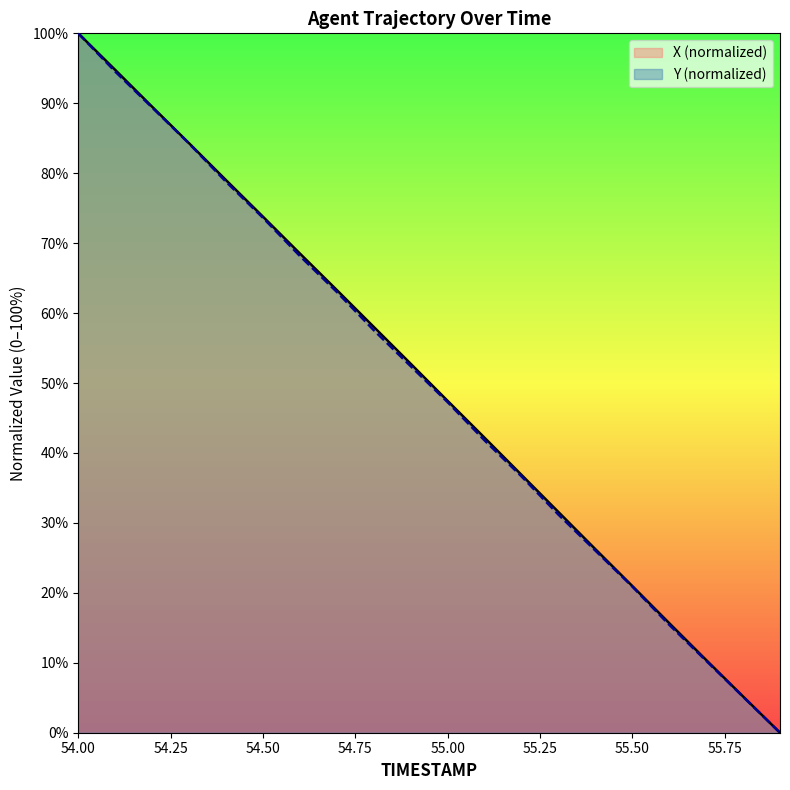

List the labels in order of Y value, smallest first.

55.9, 55.8, 55.7, 55.6, 55.5, 55.4, 55.3, 55.2, 55.1, 55.0, 54.9, 54.8, 54.7, 54.6, 54.5, 54.4, 54.3, 54.2, 54.1, 54.0